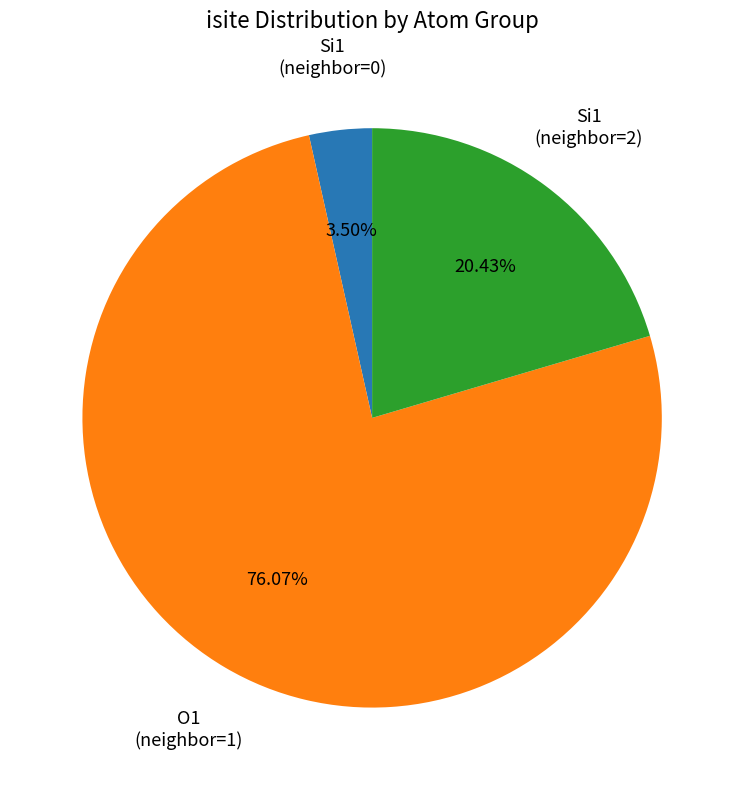

How many slices are in this pie chart?

3